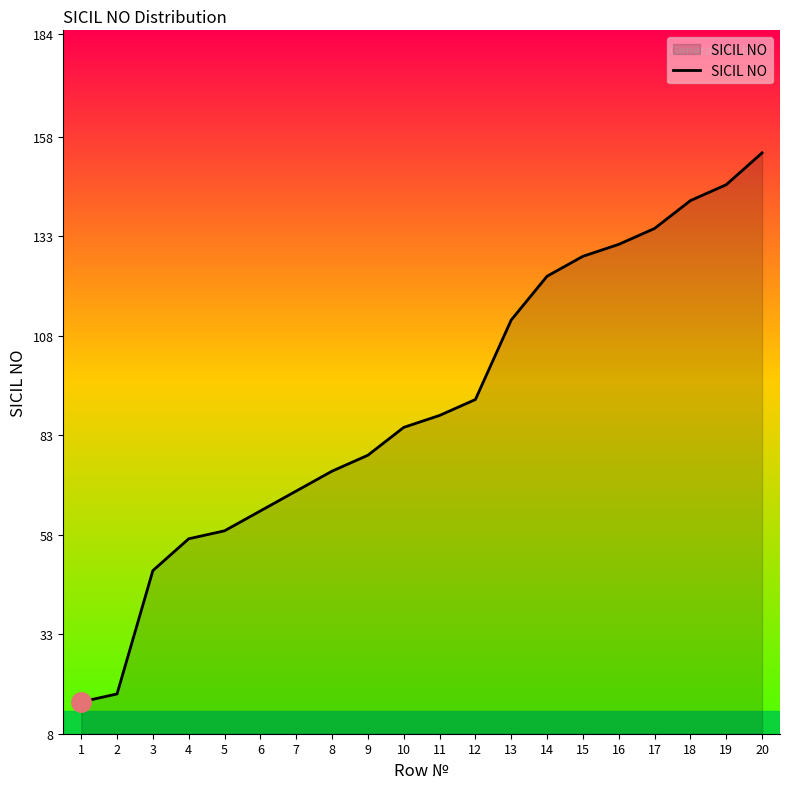

What is the difference between the values at 11 and 14?

35